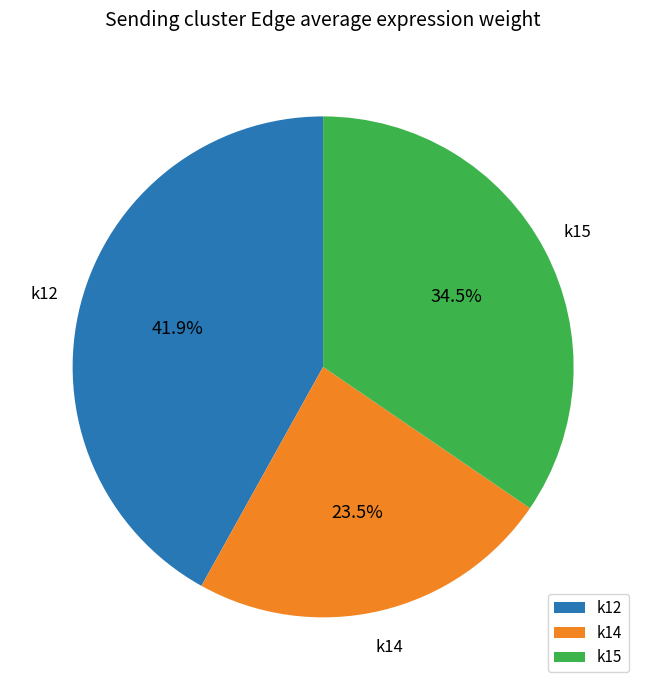

Which category has the smallest portion of the pie?

k14